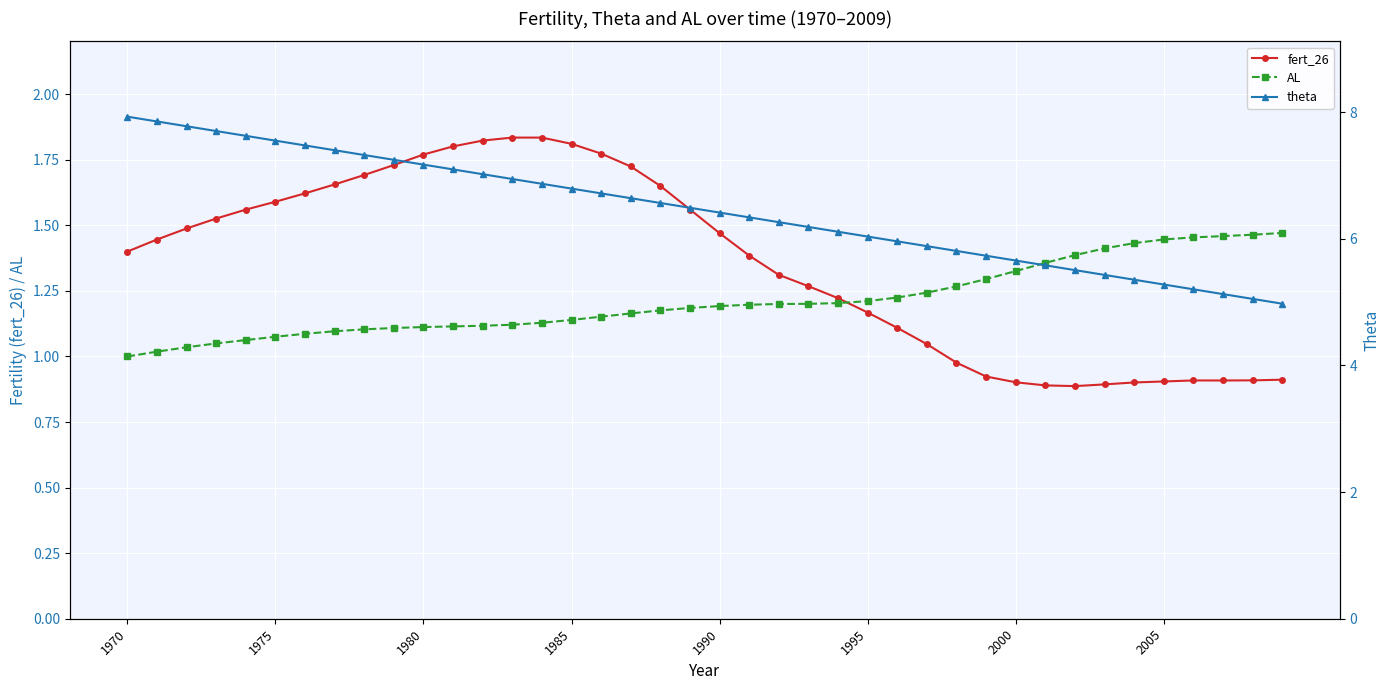

True or false: AL and theta cross at least once.

False